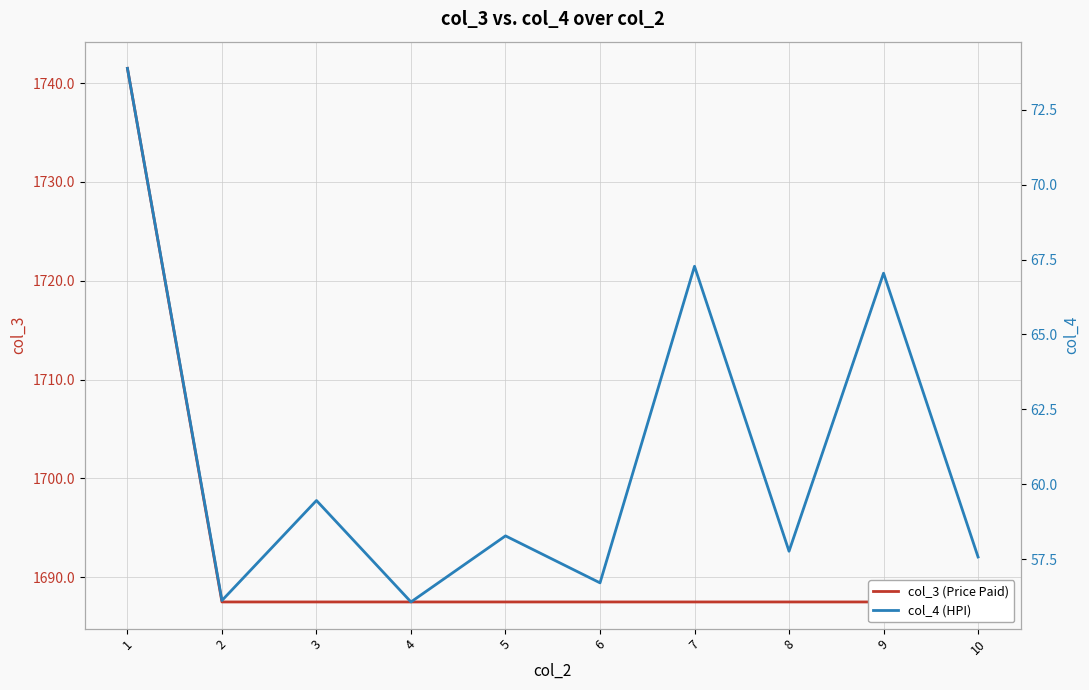

Reading right to left, list all the values displayed in this chart.

col_3 (Price Paid): 10=1687.5	9=1687.5	8=1687.5	7=1687.5	6=1687.5	5=1687.5	4=1687.5	3=1687.5	2=1687.5	1=1741.5
col_4 (HPI): 10=57.6	9=67.0	8=57.8	7=67.3	6=56.7	5=58.3	4=56.1	3=59.5	2=56.1	1=73.9